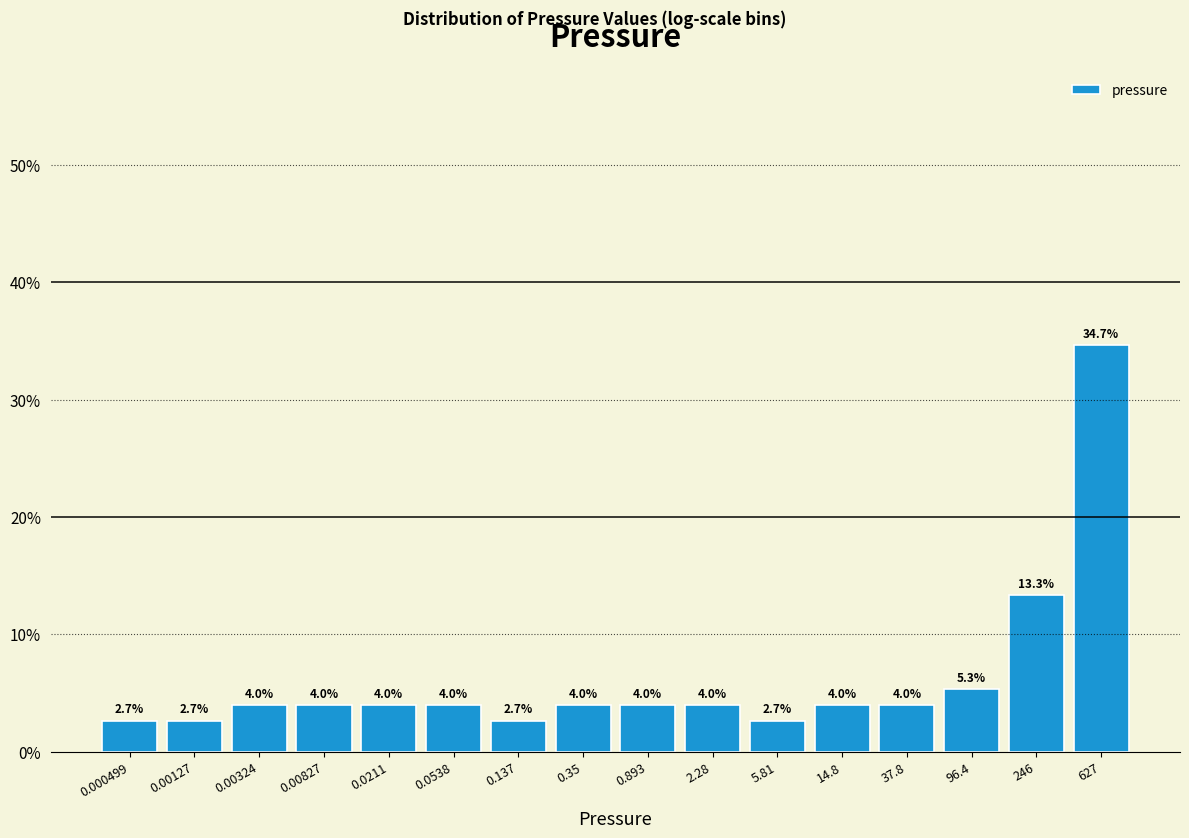

Reading left to right, what are all the values shown in this chart?

2.7	2.7	4.0	4.0	4.0	4.0	2.7	4.0	4.0	4.0	2.7	4.0	4.0	5.3	13.3	34.7